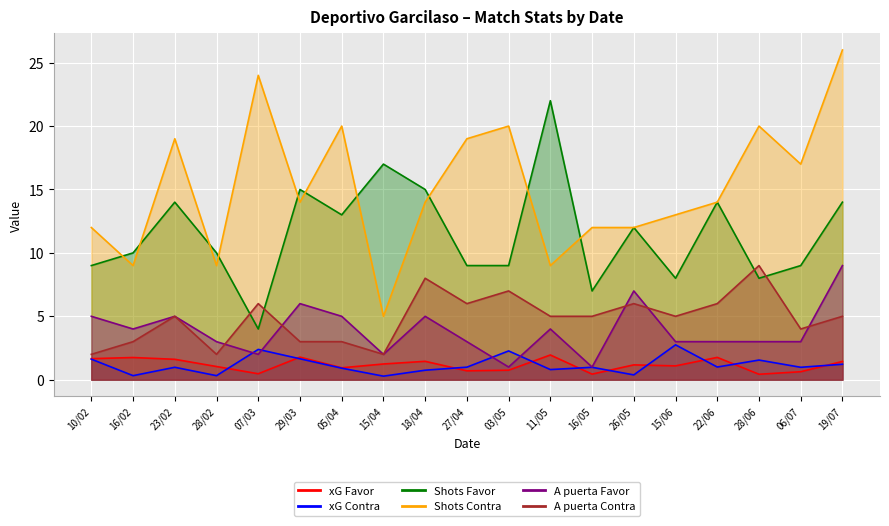

True or false: xG Favor and Shots Contra intersect in this chart.

False